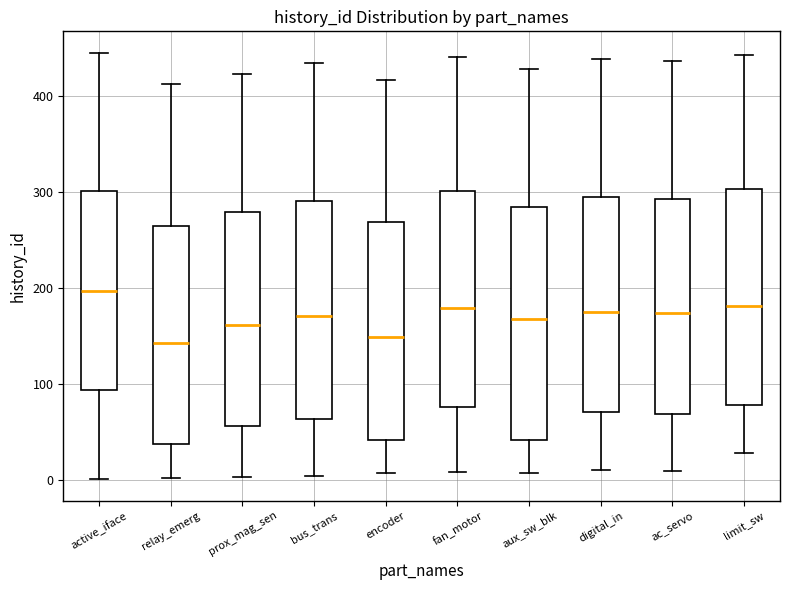

Comparing the boxes themselves (not the whiskers), which one is the tallest?

aux_sw_blk